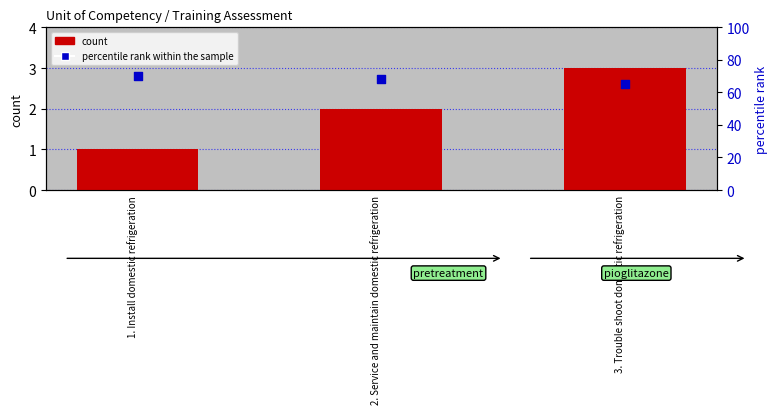

At how many categories does at least one series exceed 44?

3